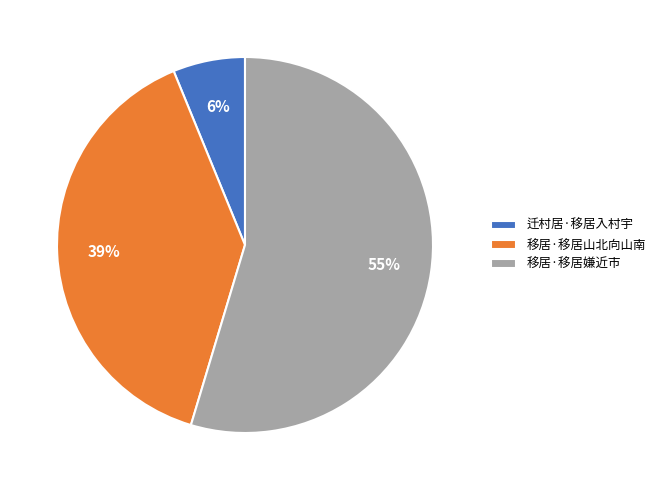

To the nearest percent, what is the combined percentage of 移居·移居嫌近市 and 迁村居·移居入村宇?

61%